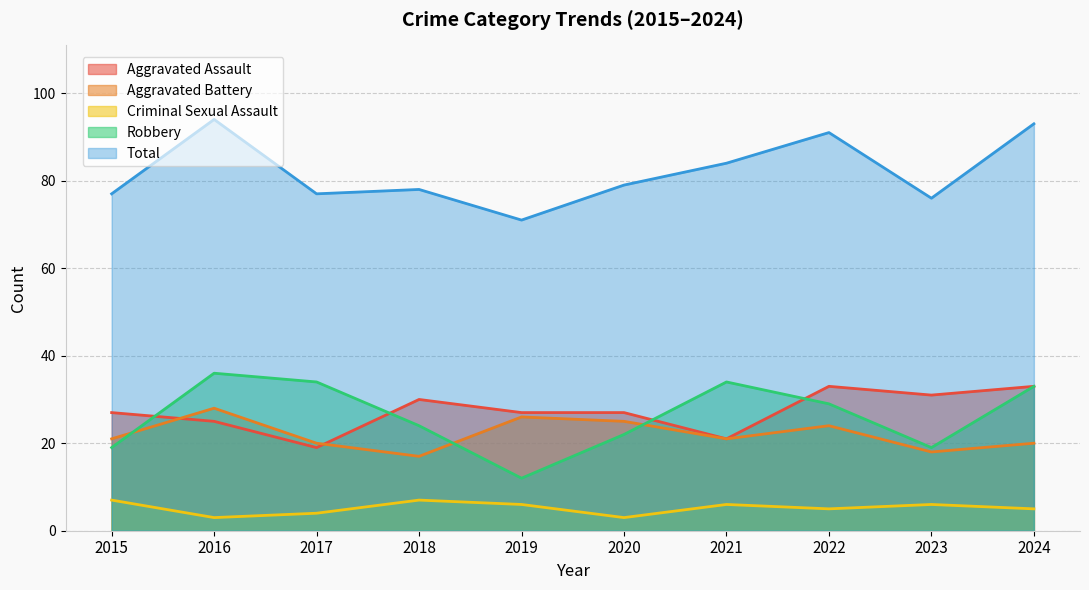

Reading left to right, list all the values displayed in this chart.

Aggravated Assault: 27	25	19	30	27	27	21	33	31	33
Aggravated Battery: 21	28	20	17	26	25	21	24	18	20
Criminal Sexual Assault: 7	3	4	7	6	3	6	5	6	5
Robbery: 19	36	34	24	12	22	34	29	19	33
Total: 77	94	77	78	71	79	84	91	76	93